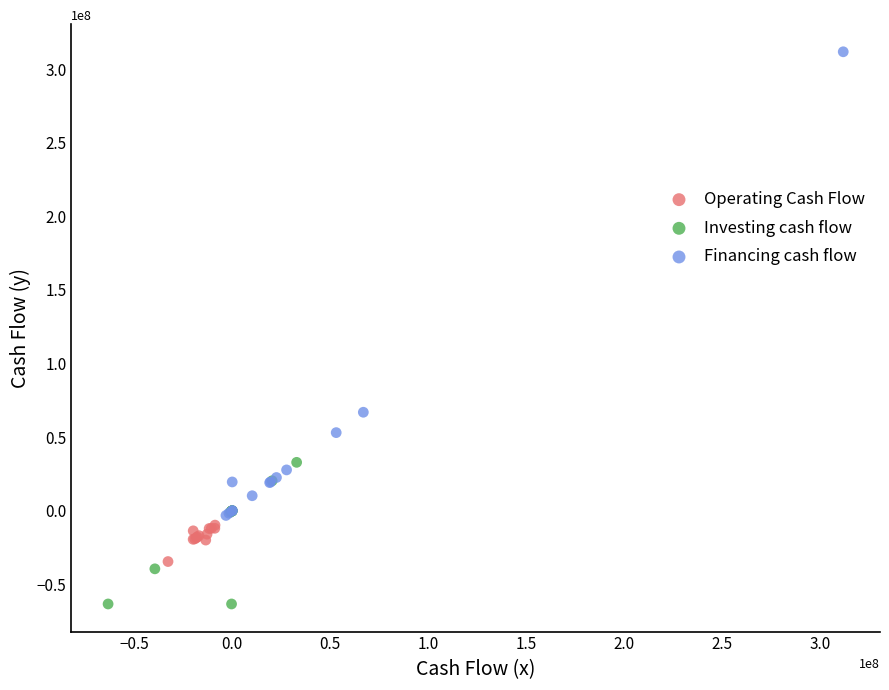

Which series has the widest spread of Y values?

Financing cash flow